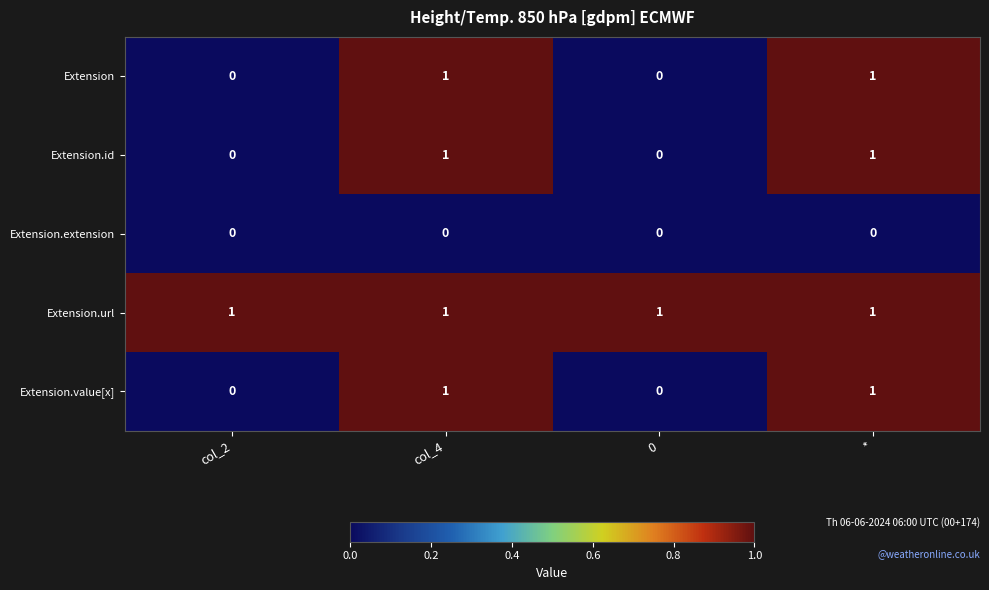

The Extension.id series shows -1 at col_2. True or false?

False